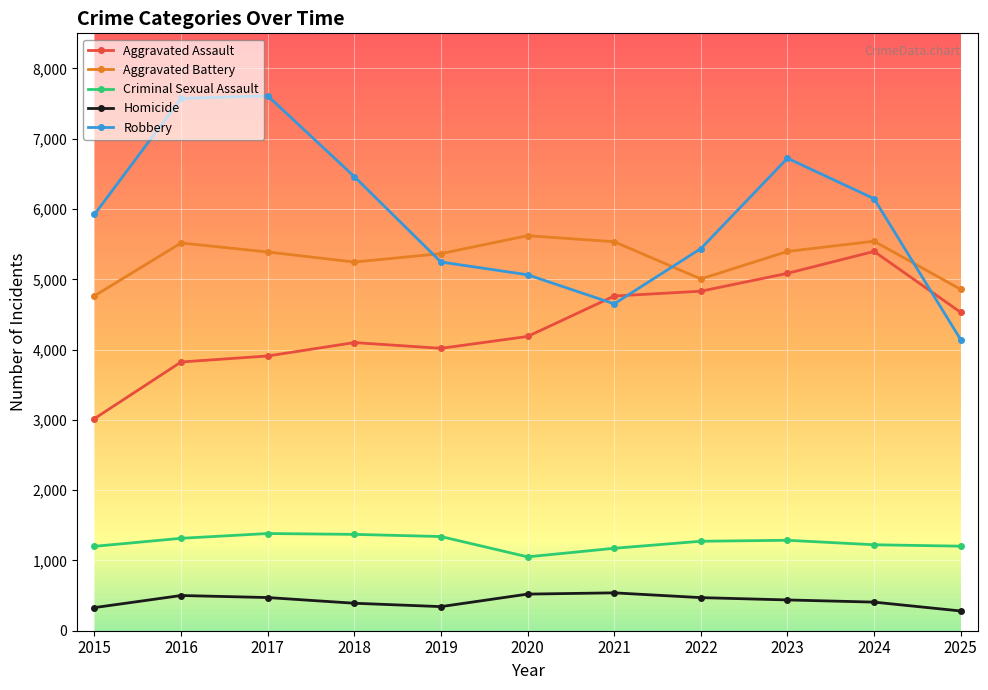

How many interior local valleys does the Robbery series have?

1